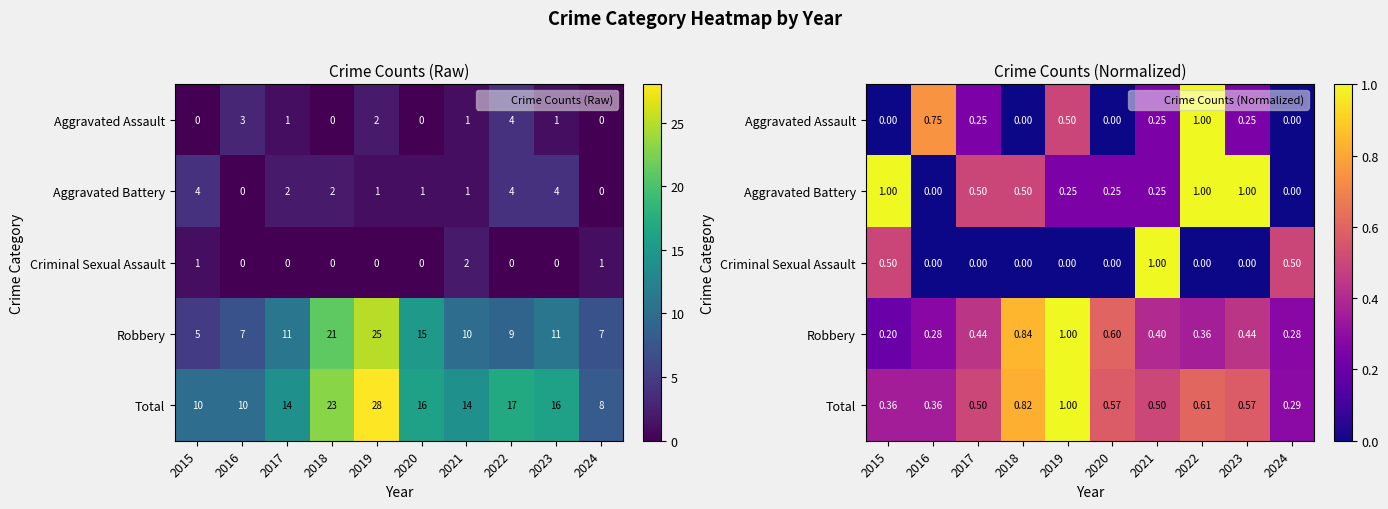

Which series changed the most between 2016 and 2019?

Robbery